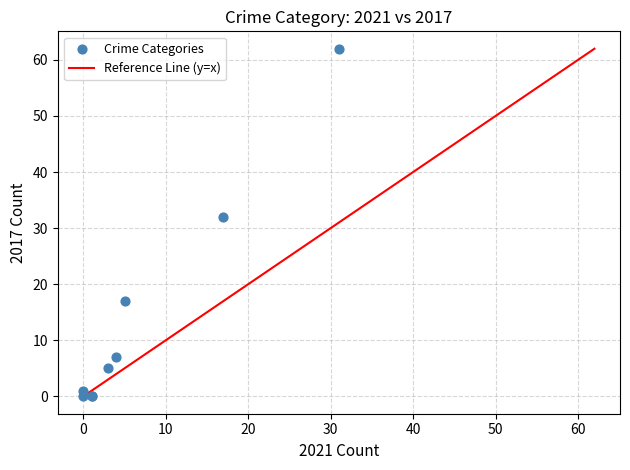

What Y value in the scatter plot is closest to 31?

32